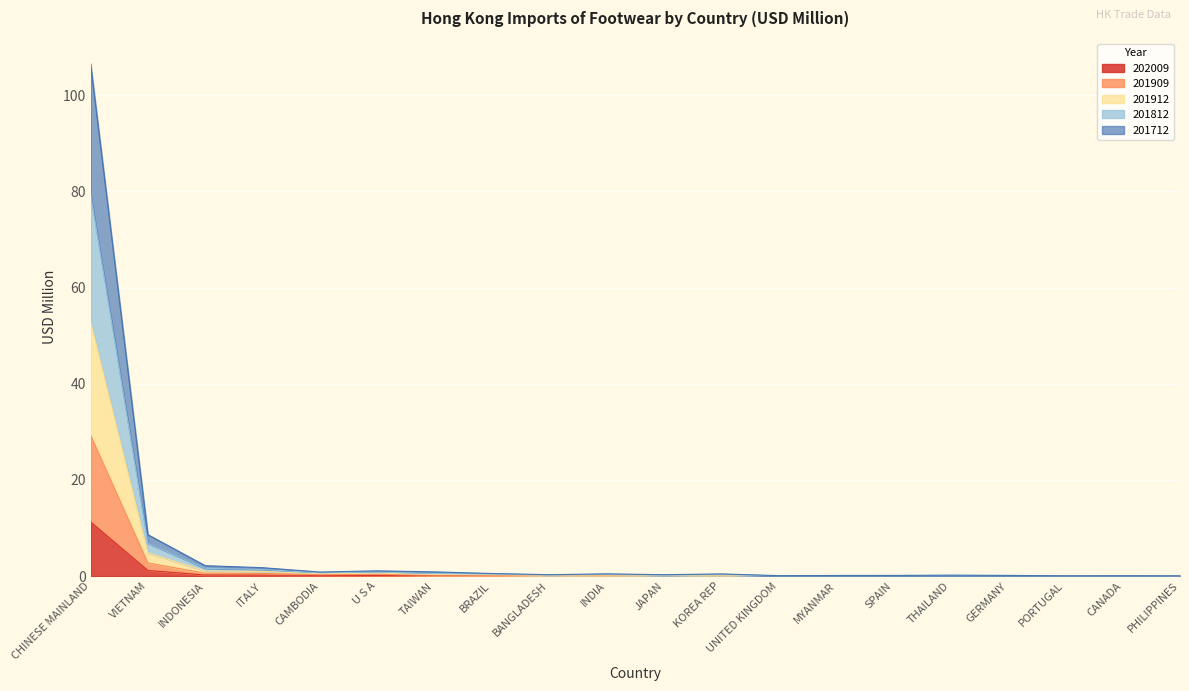

Is it true that 202009 equals 0.1 at TAIWAN?

True